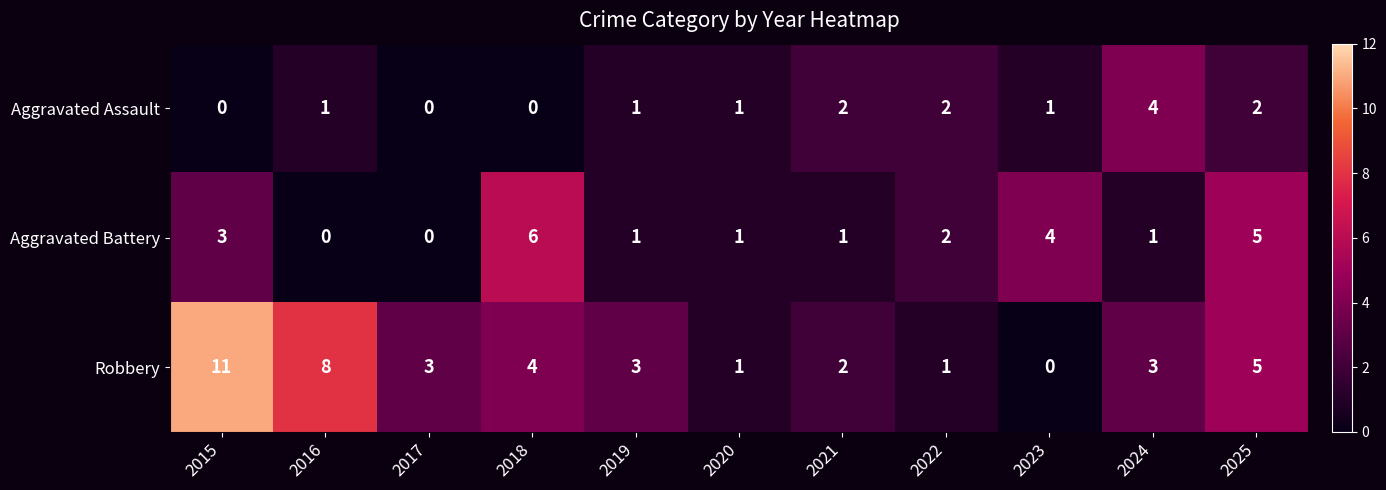

Rank the series at 2016 from lowest to highest value.

Aggravated Battery, Aggravated Assault, Robbery